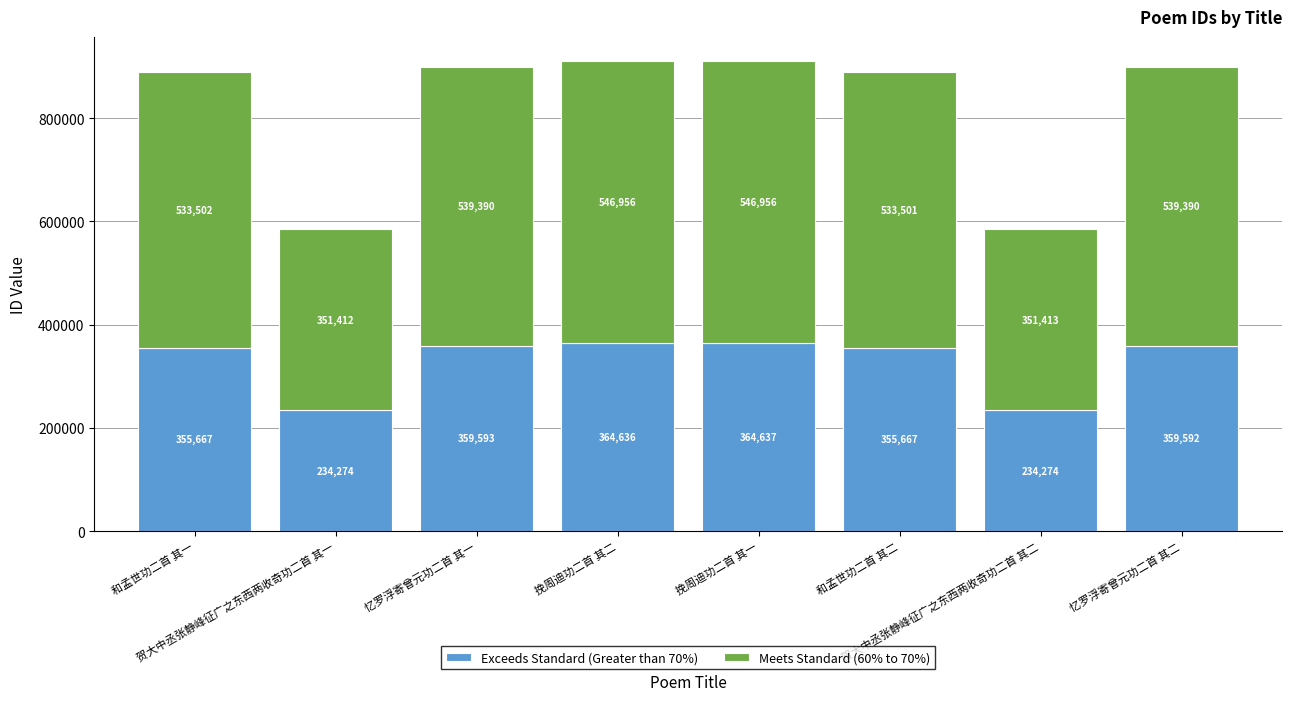

What is the maximum value for Exceeds Standard (Greater than 70%)?

364637